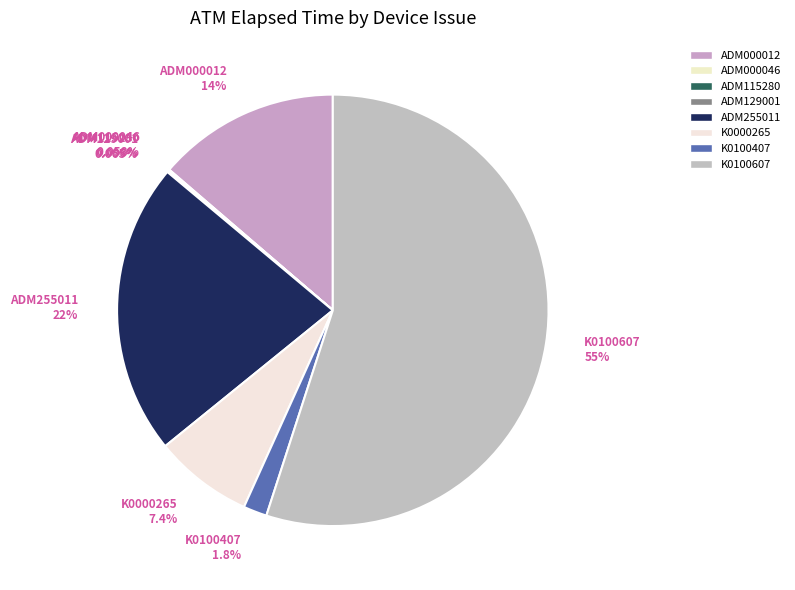

What is the ratio of the value at ADM000012 to the value at ADM255011?

0.6